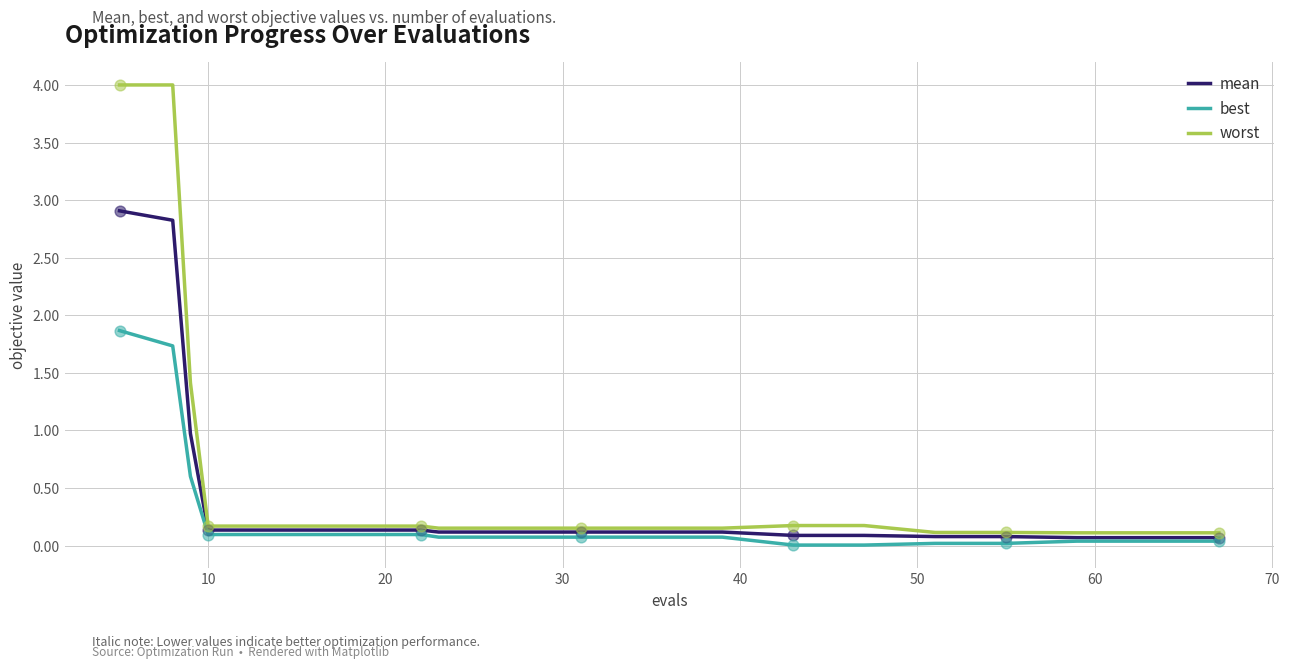

Which series has the largest range (max minus min)?

worst